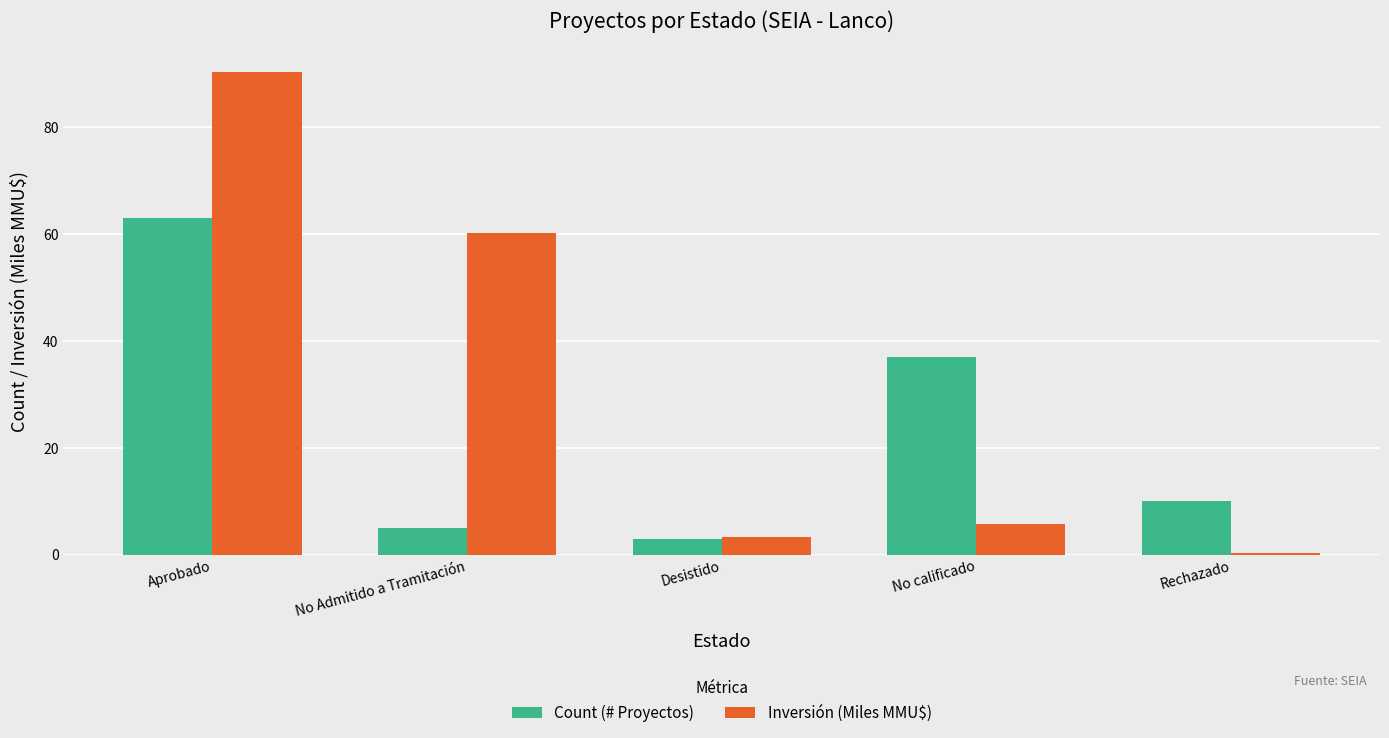

Where does the Inversión (Miles MMU$) series first go above 5?

Aprobado